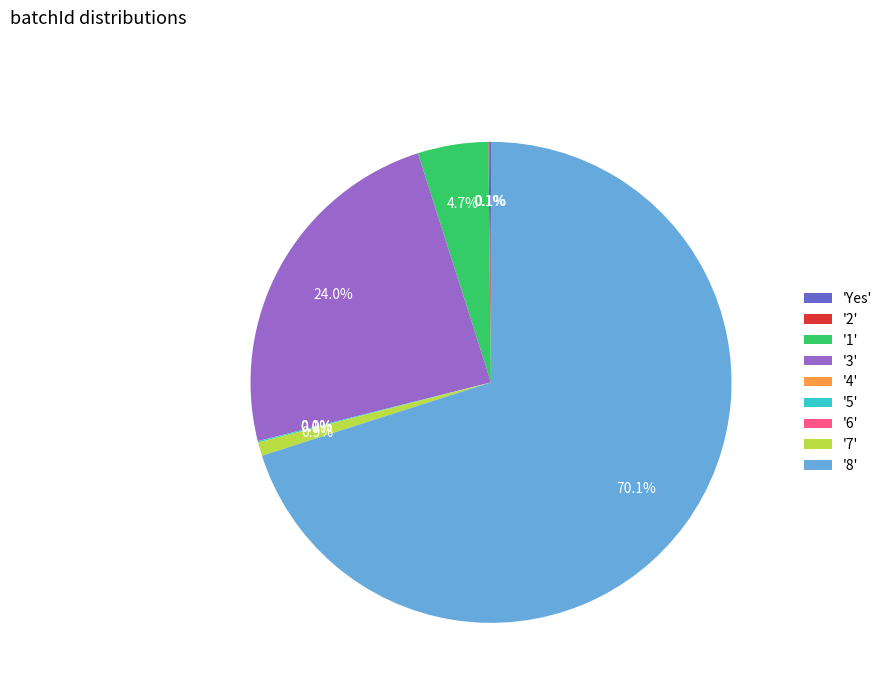

Which slice is the largest?

'8'